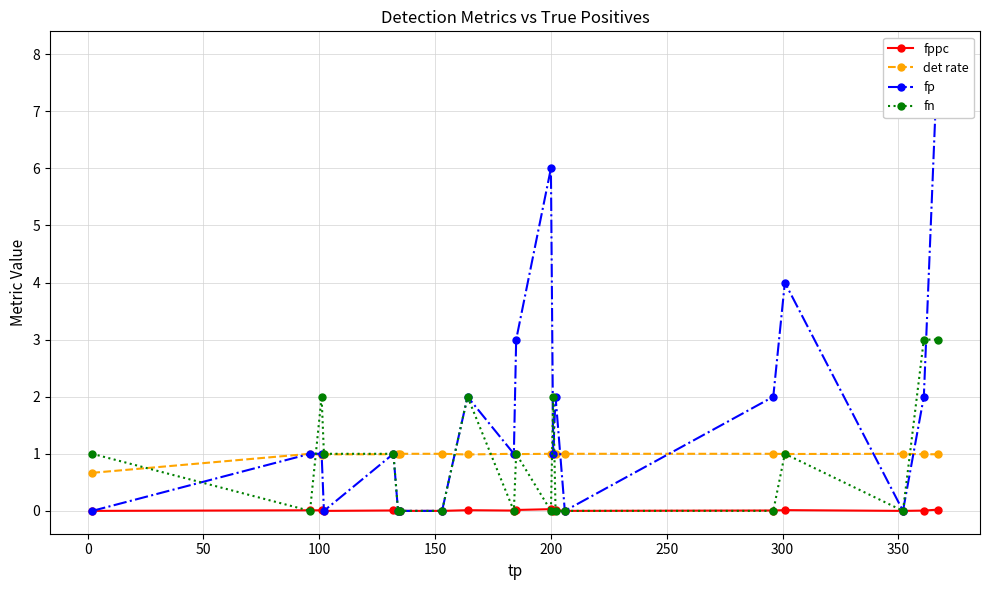

What is the sum of all fn values?

17.0